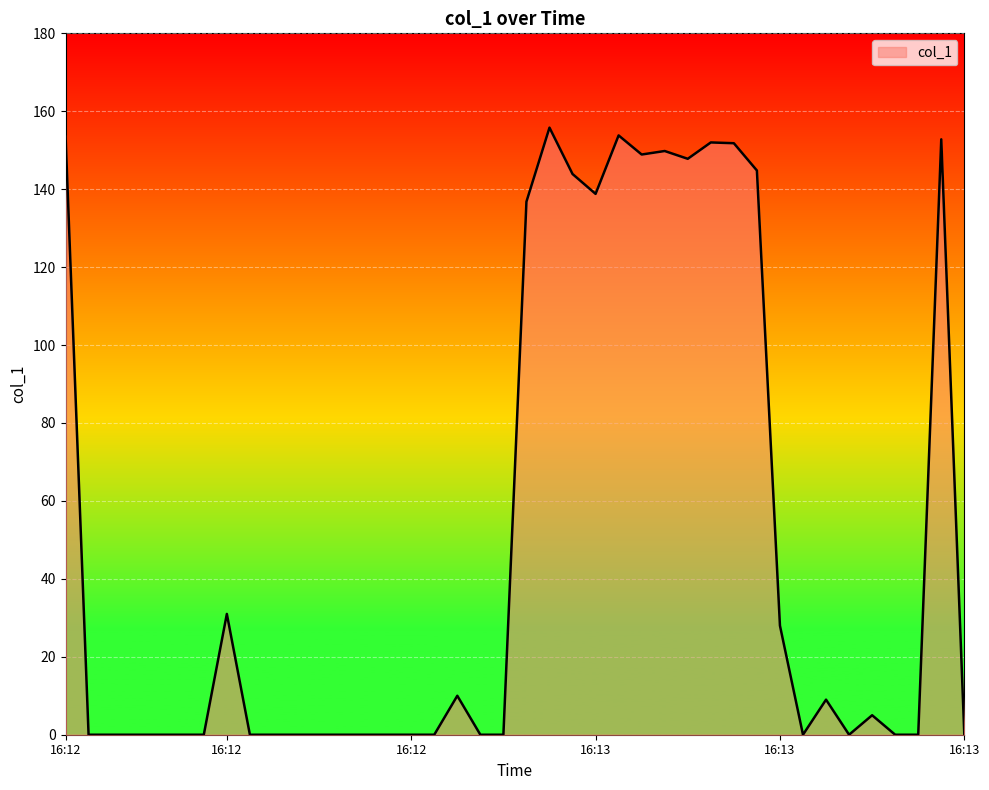

How many series are shown in this chart?

1